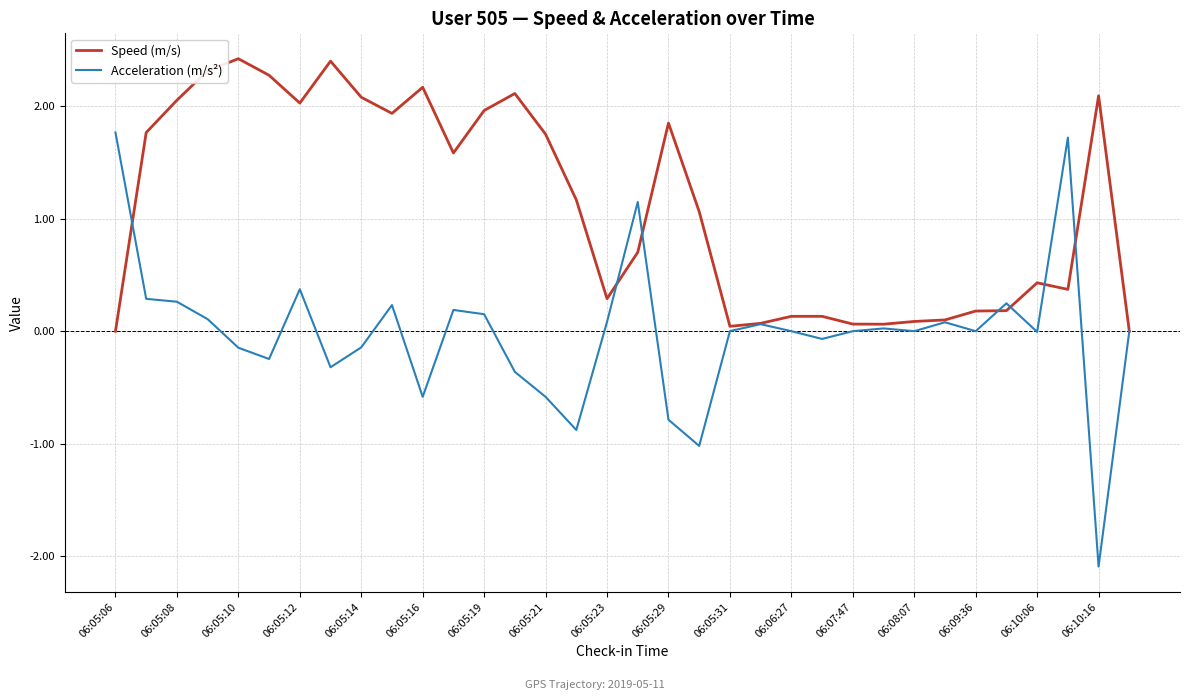

Which series has the largest range (max minus min)?

Acceleration (m/s²)